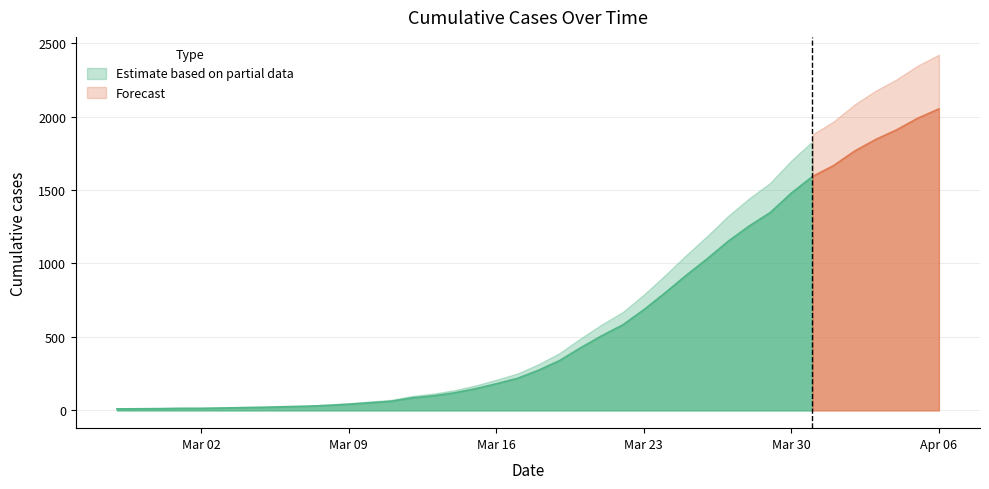

What is the difference between the maximum and minimum values?

2042